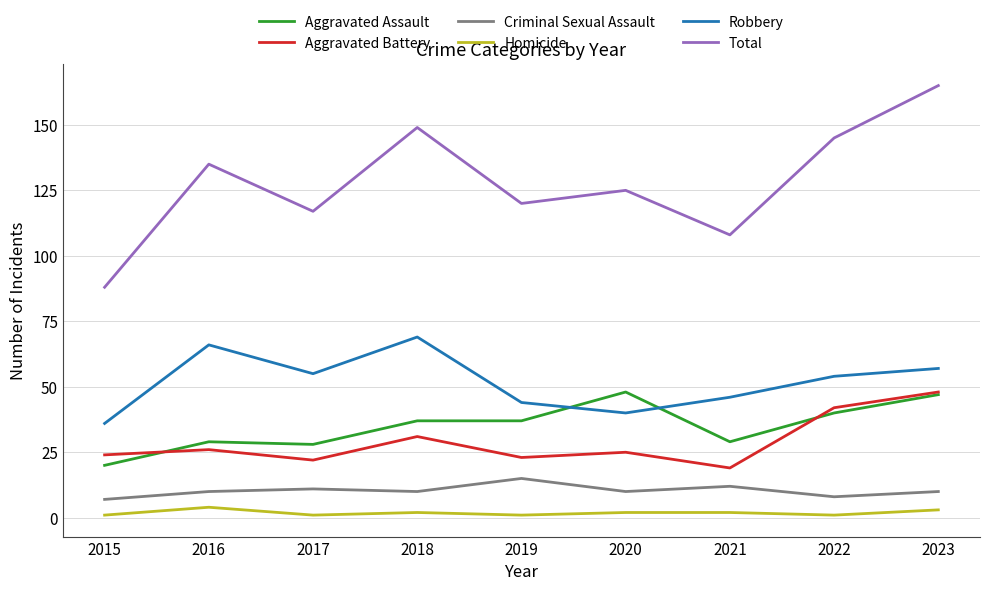

True or false: Robbery and Total intersect in this chart.

False